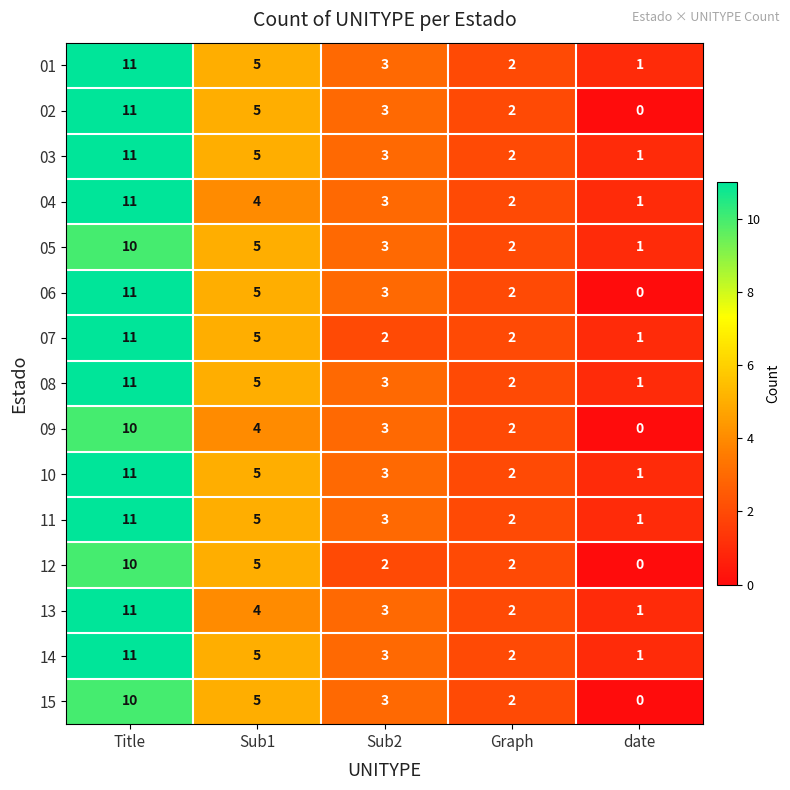

Is it true that 11 equals 15 at Title?

False